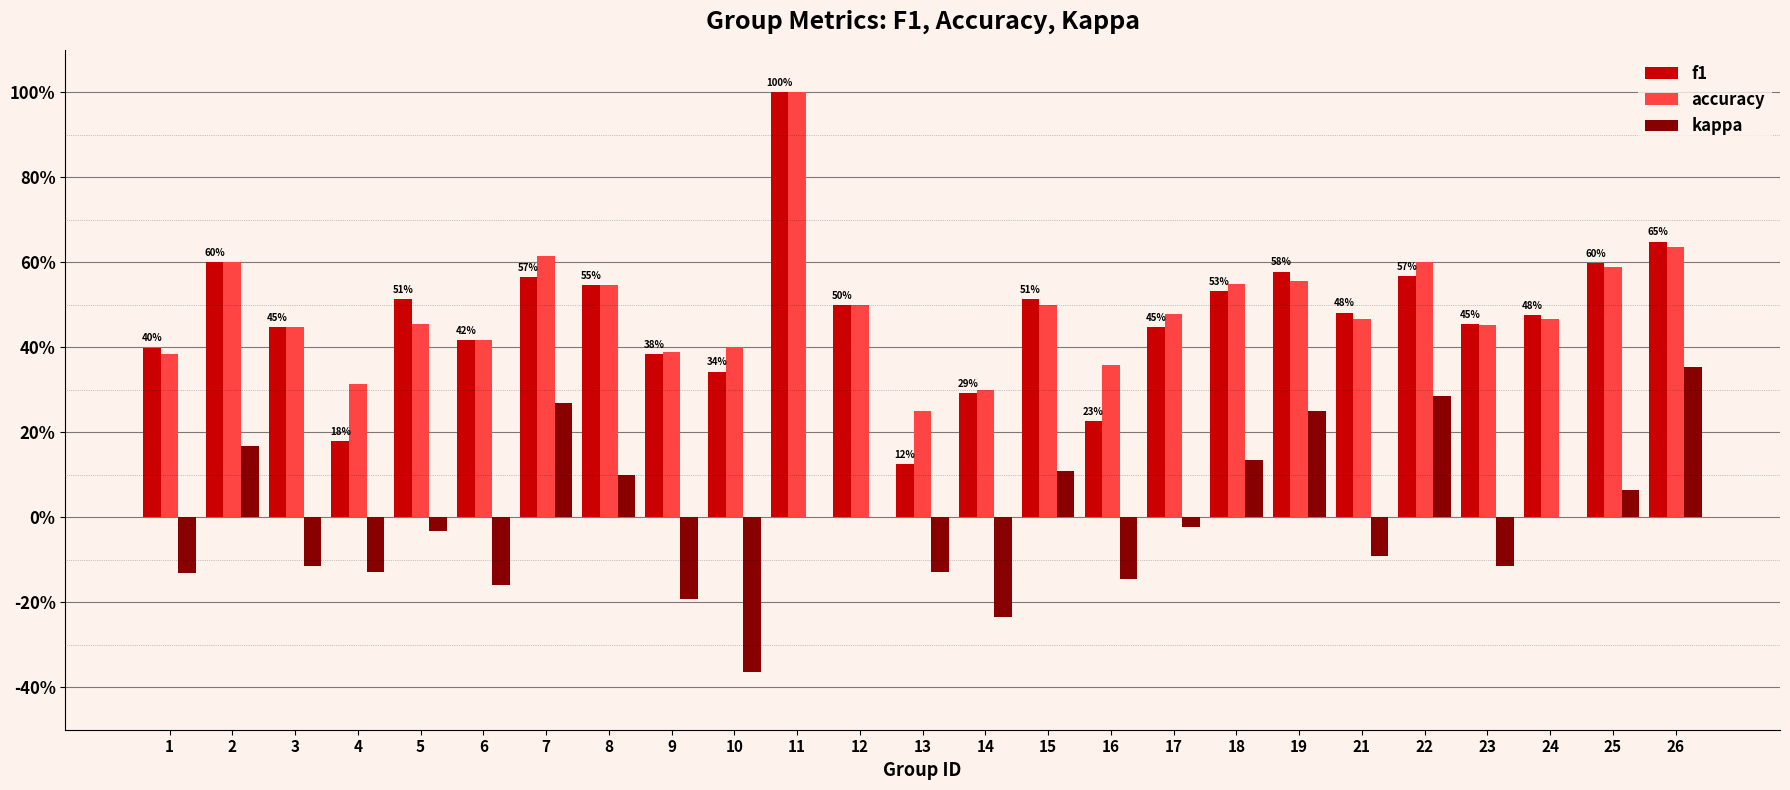

Does the chart contain stacked bars?

No